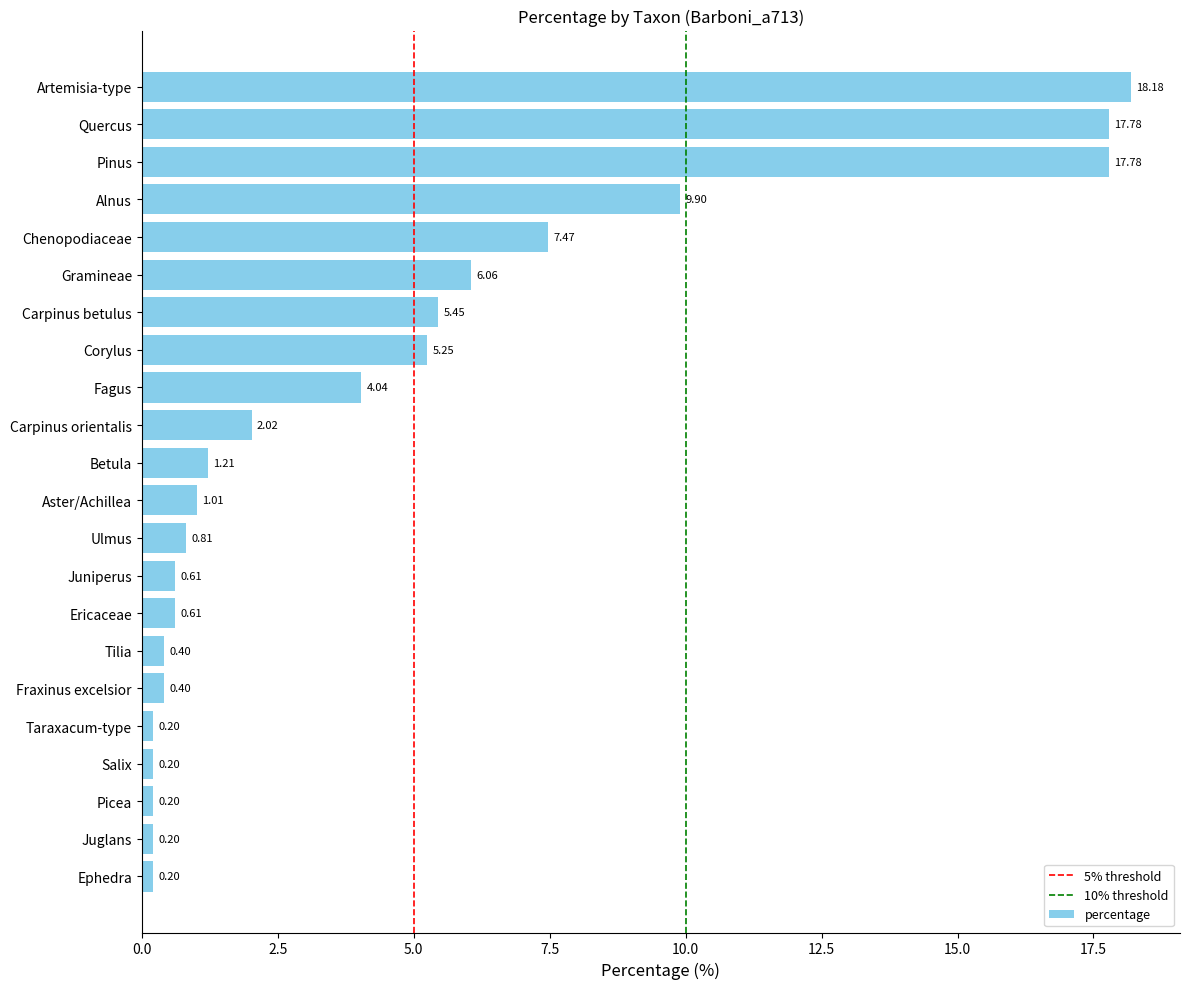

At which label is the value closest to 9?

Alnus